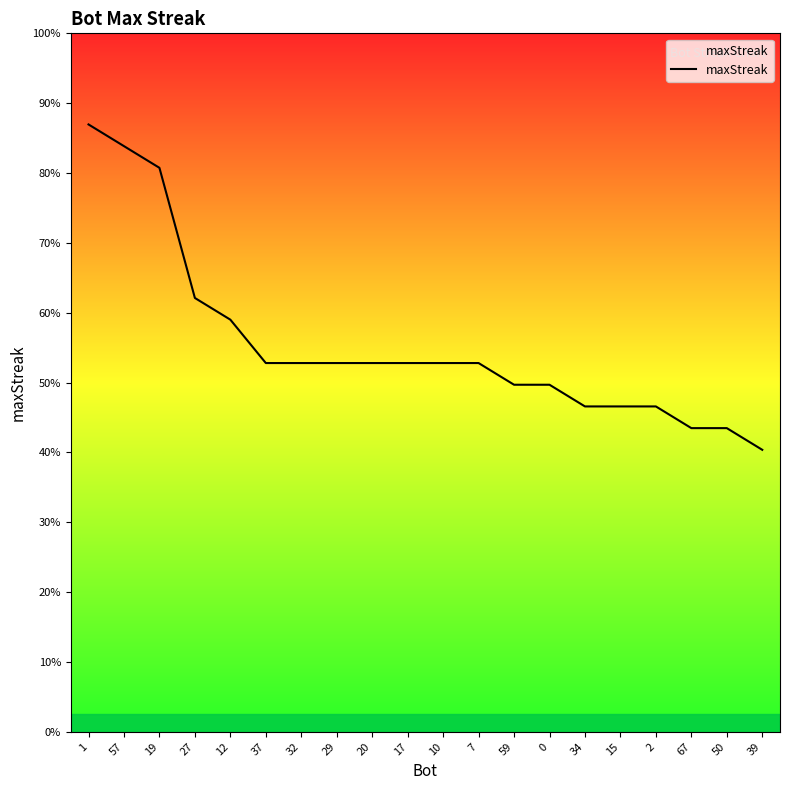

What is the label of the 13th point from the right?

29